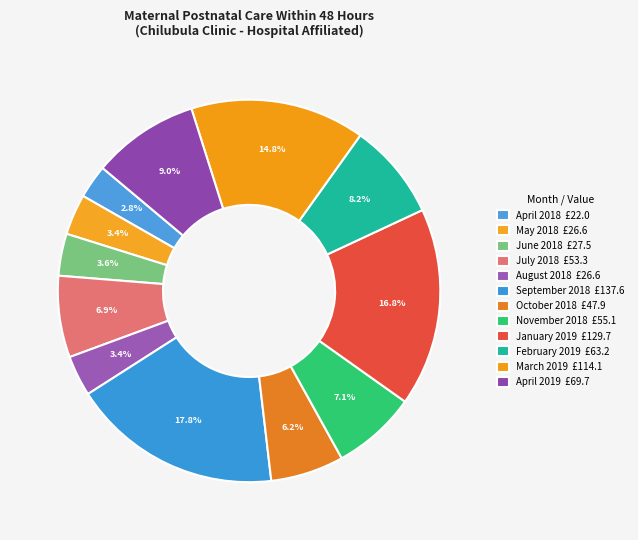

Approximately how many times larger is the value at April 2018 compared to February 2019?

0.3